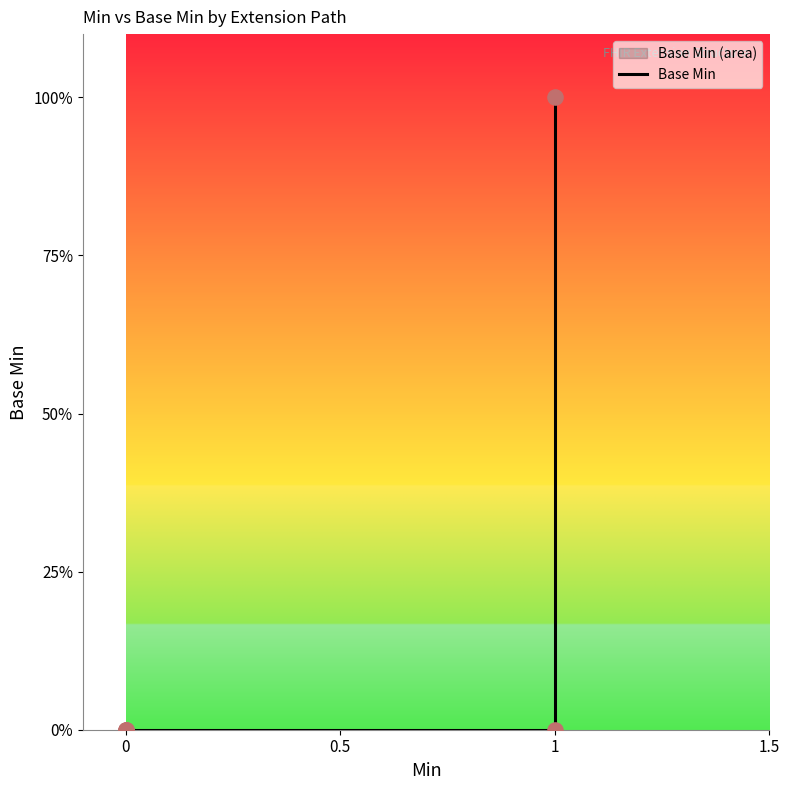

What is the change in value from 1.5 to 4?

+1